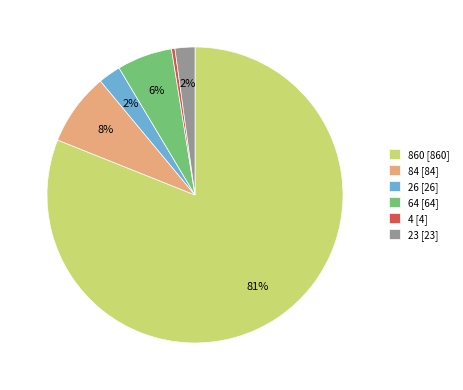

Between 4 and 84, which is larger?

84